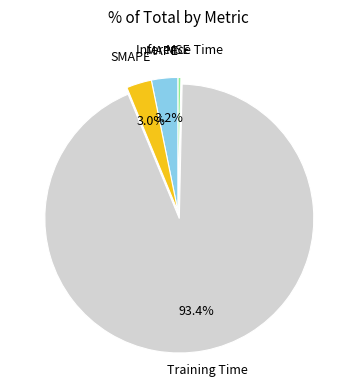

What percentage is the Training Time slice, to the nearest percent?

93%